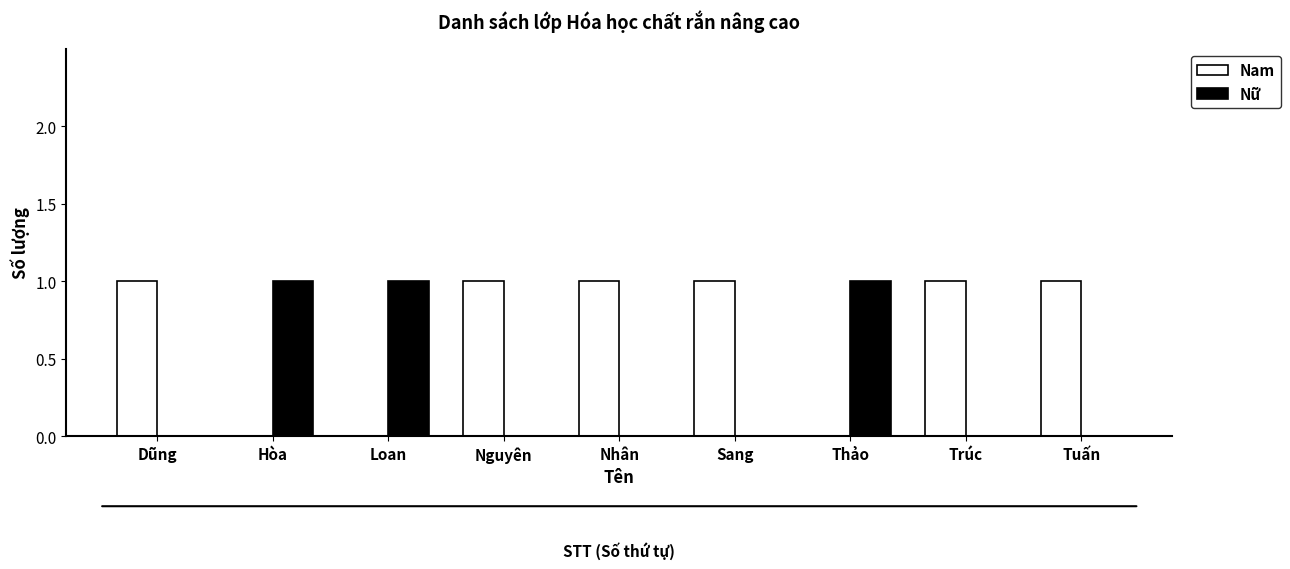

Which series has the largest total across all categories?

Nam